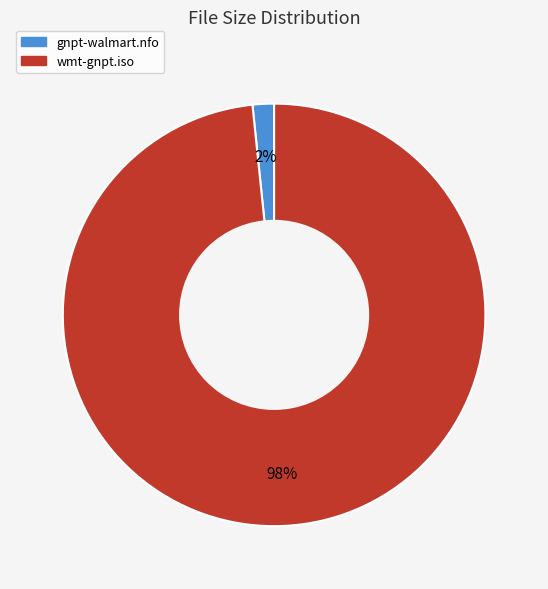

To the nearest percent, what percentage of the pie is gnpt-walmart.nfo?

2%